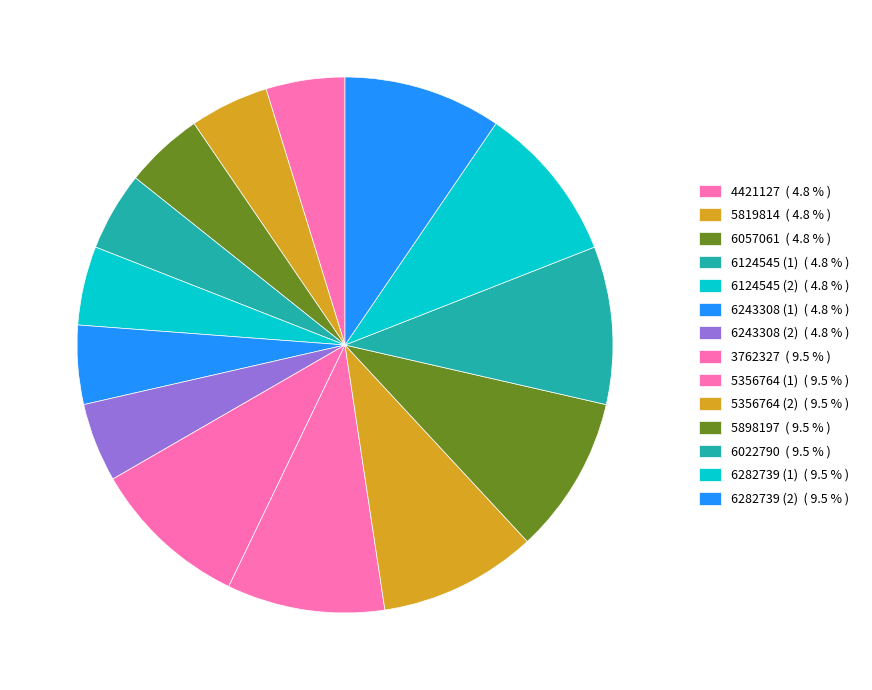

To the nearest percent, what is the average slice percentage?

7%